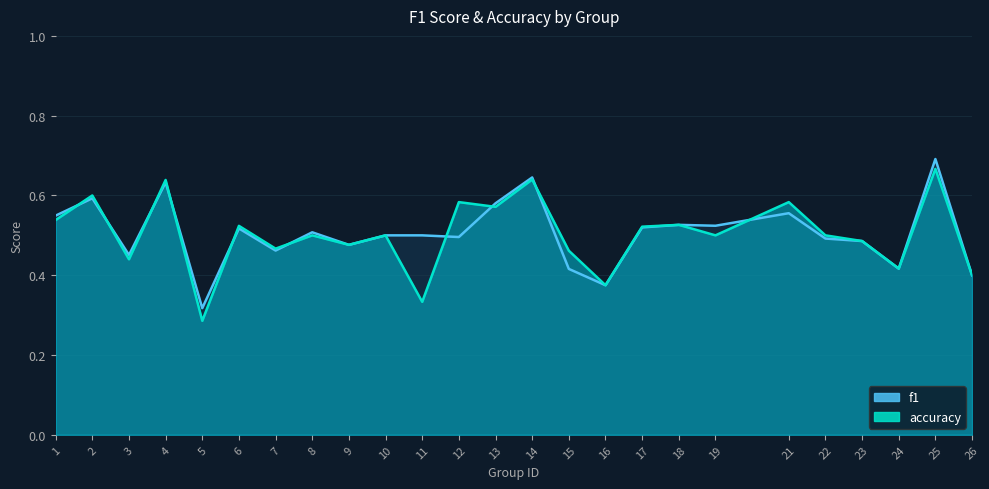

What are all the series names shown in the legend?

f1, accuracy